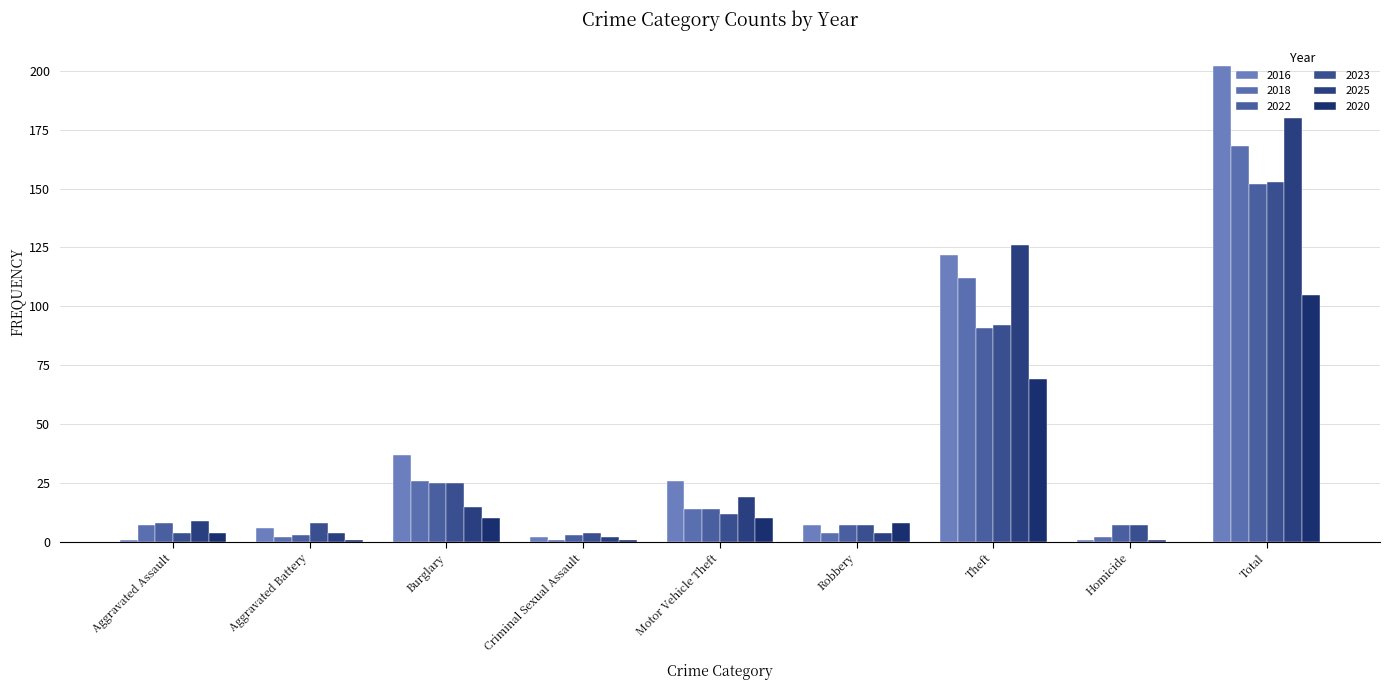

At which label does 2016 first exceed 7?

Burglary